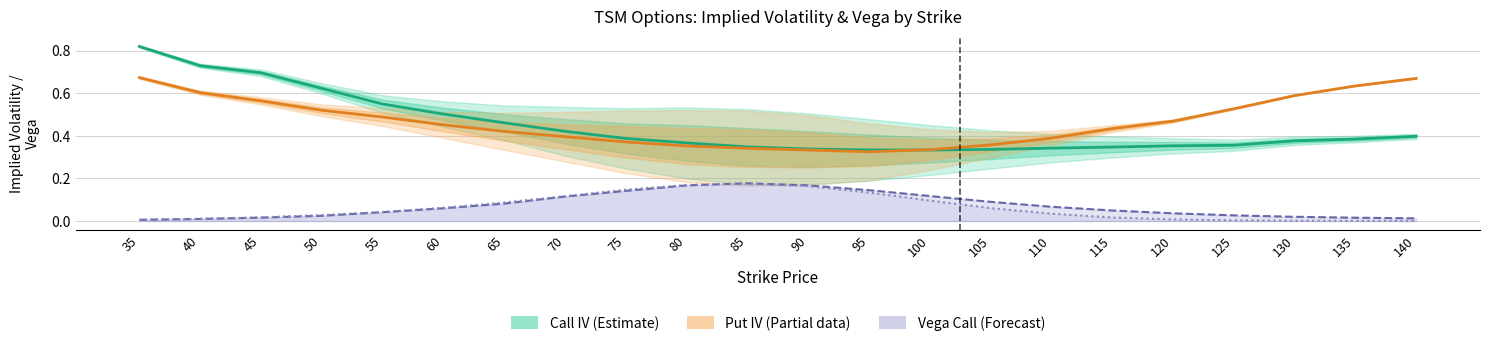

What is the total value across all series at 90?

0.8